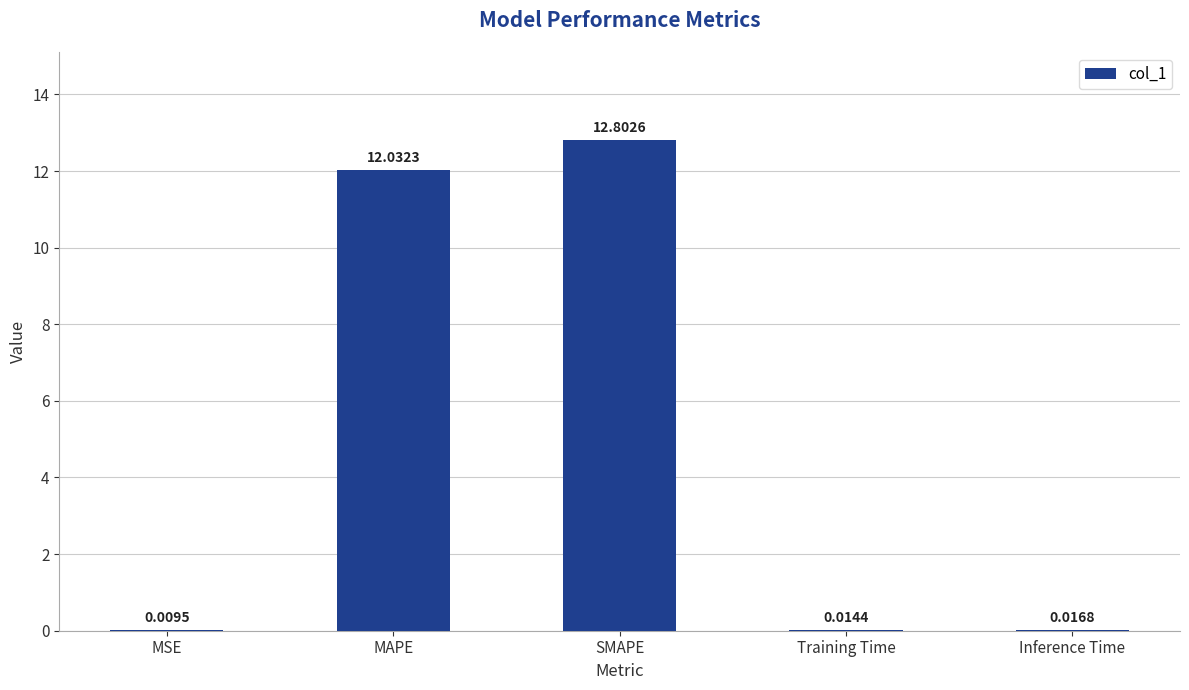

Where is the data nearest to the value 6?

Inference Time